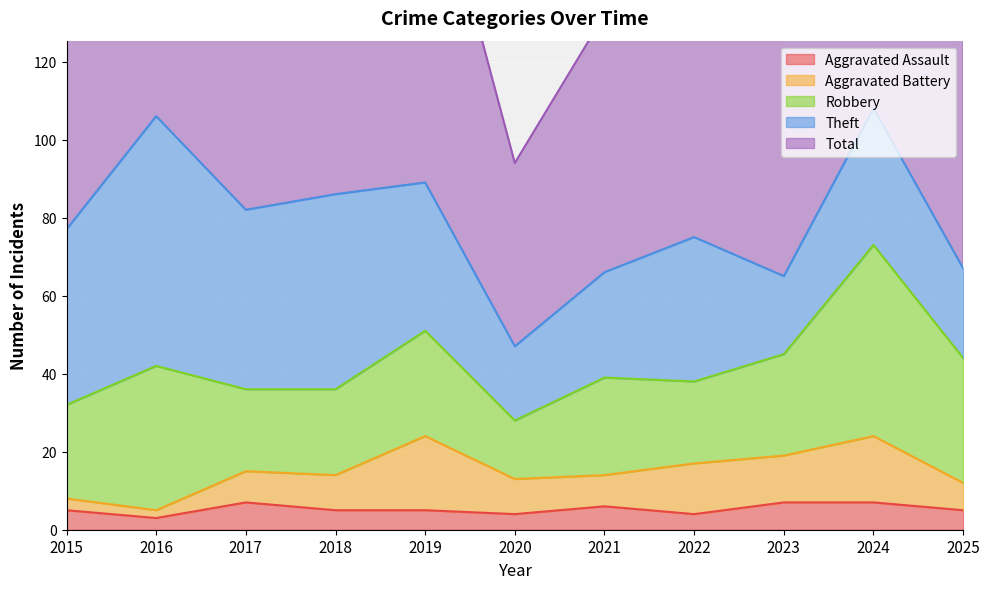

Between 2015 and 2022, which is larger?

2015